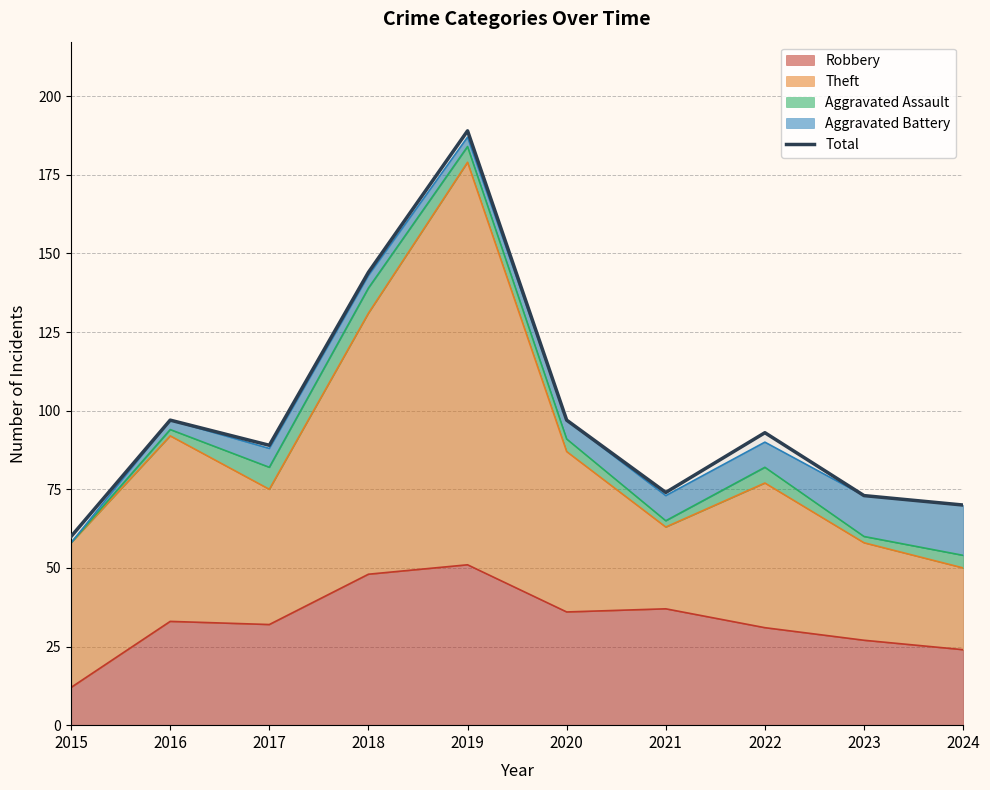

What is the difference between the values at 2024 and 2019?

119